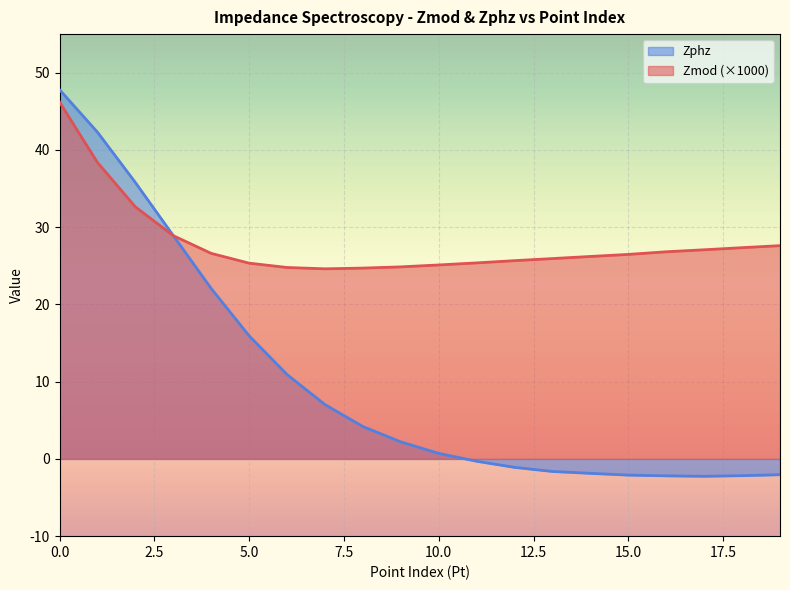

How many intersections are there between Zmod and Zphz?

1